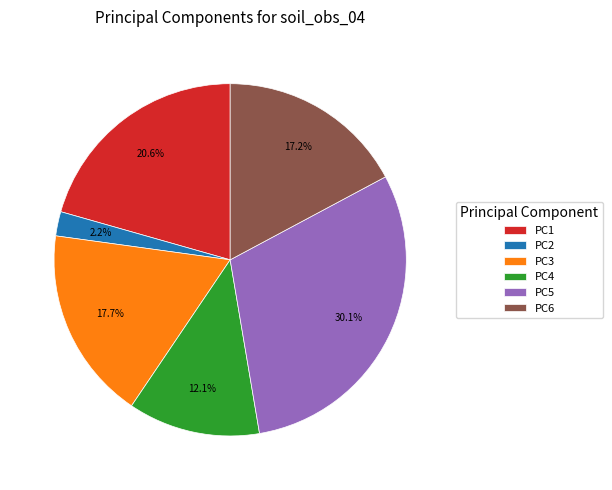

What is the largest slice in the pie chart?

PC5